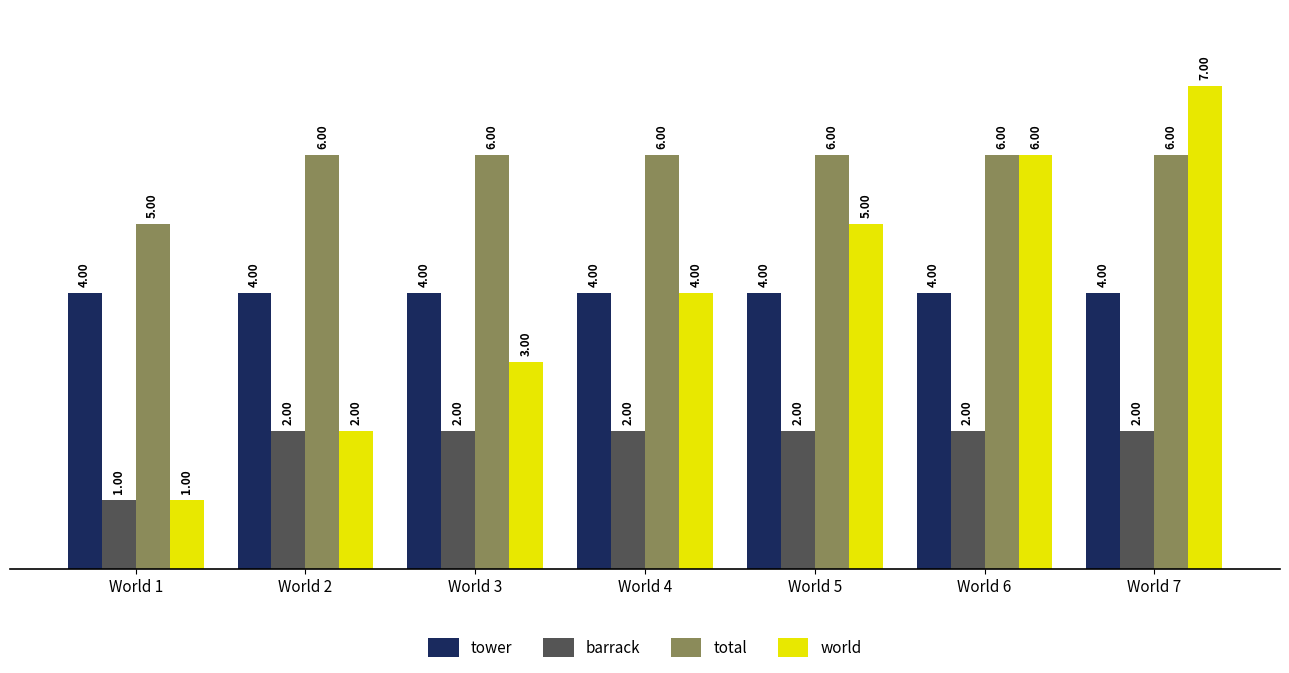

Rank the series by their maximum value, from highest to lowest.

world, total, tower, barrack